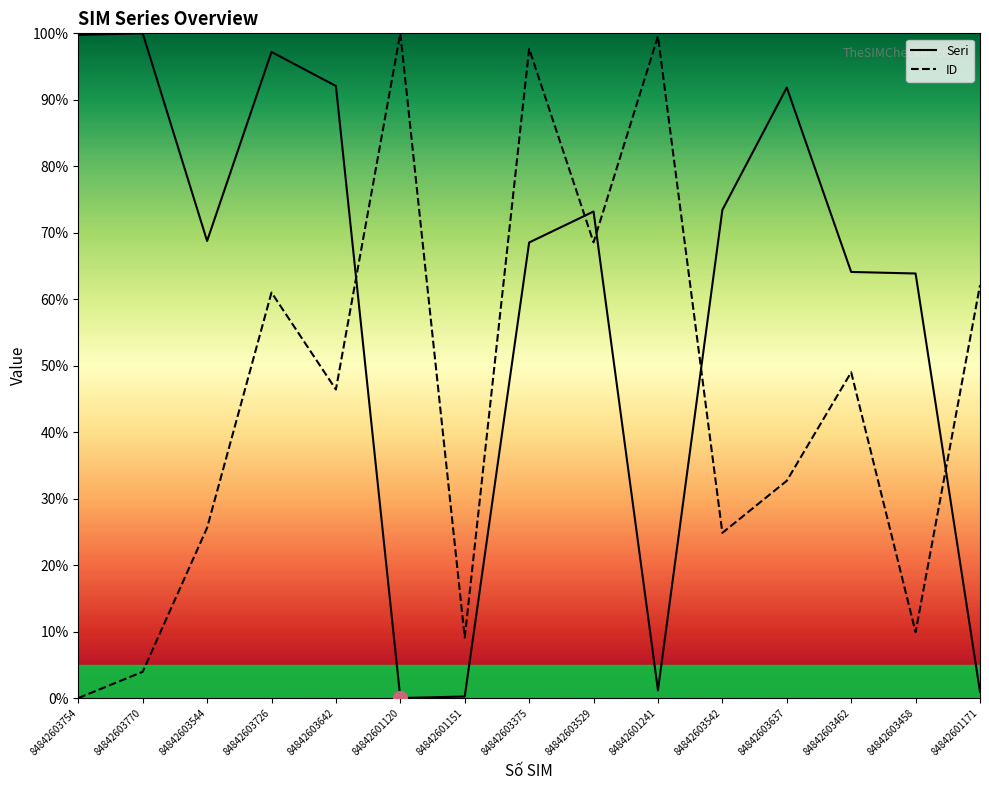

At which category does ID reach its first local peak?

84842603726